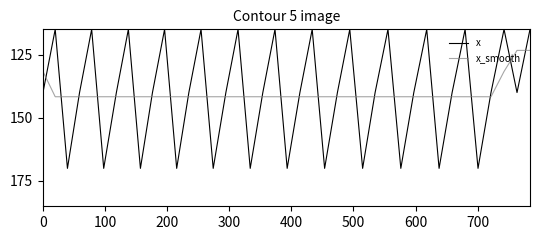

List the series in order of their peak value, lowest first.

x_smooth, x